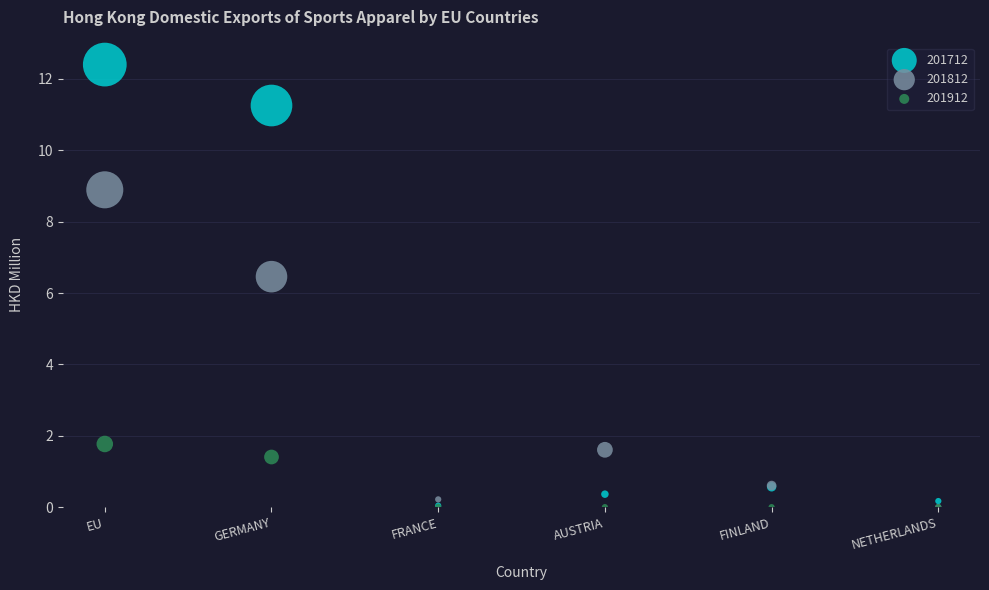

Across all series, what Y value is closest to 6?

6.5